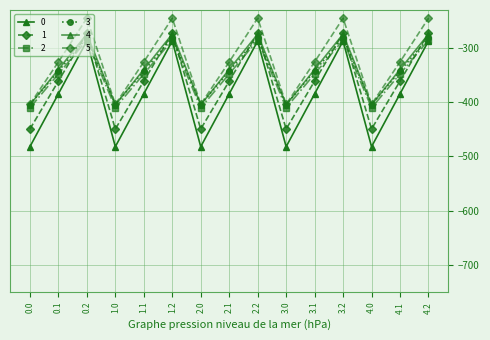

Is this an area chart (filled region under the line)?

No